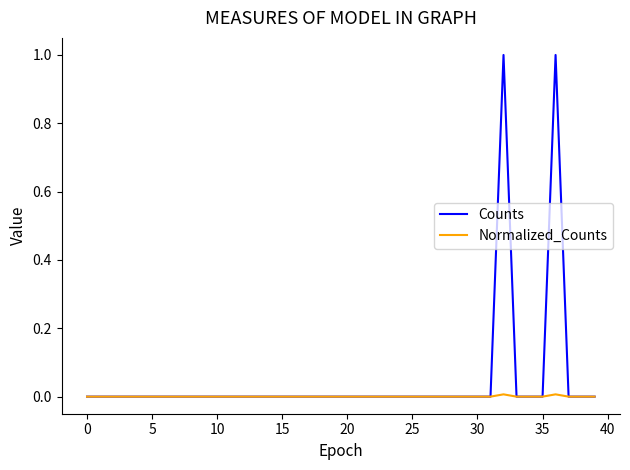

Which series has the widest spread of values?

Counts